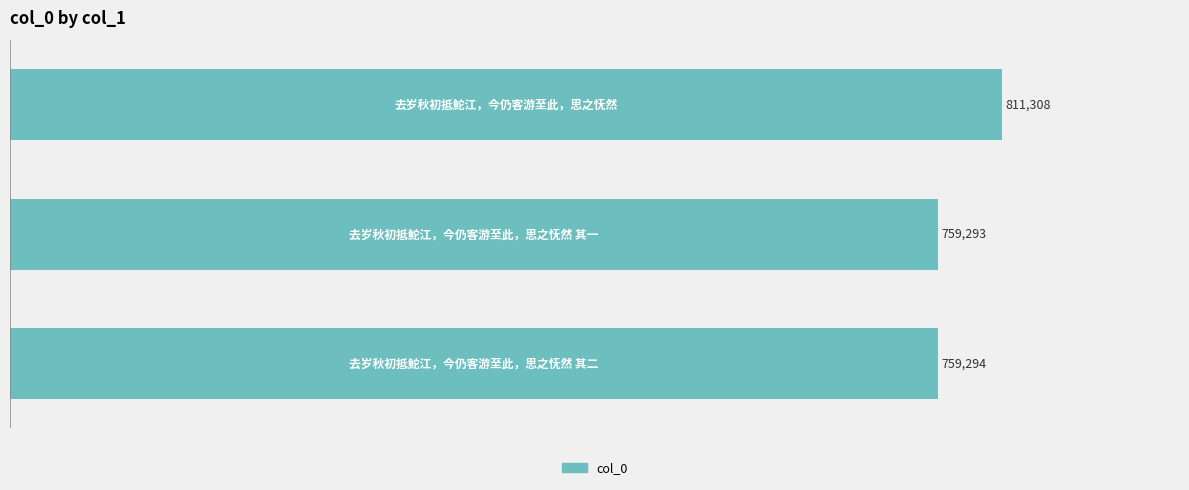

What is the sum of all values?

2329895